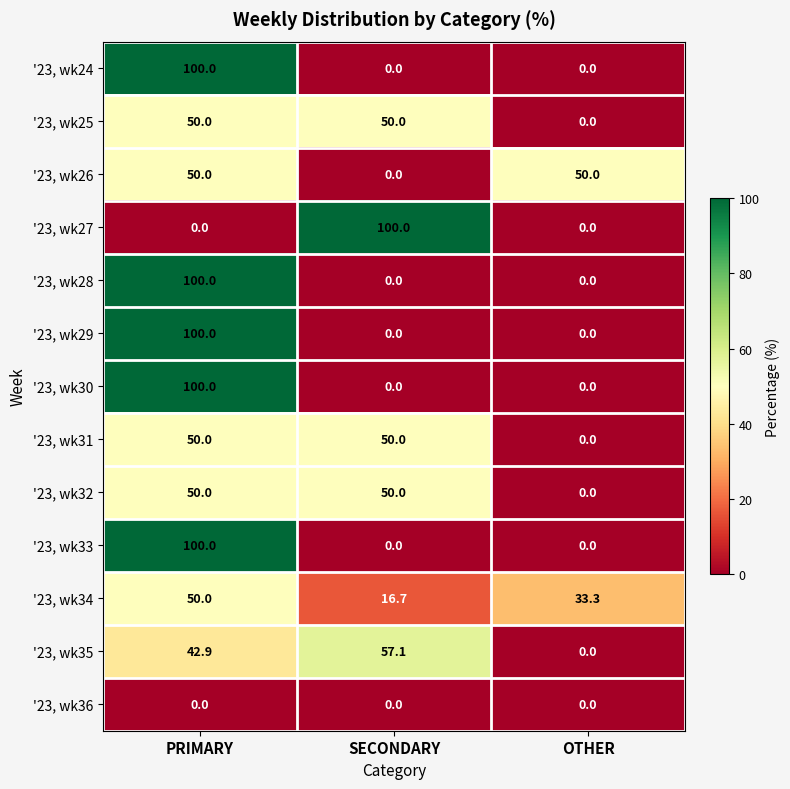

What is the average value of the '23, wk35 series?

33.3